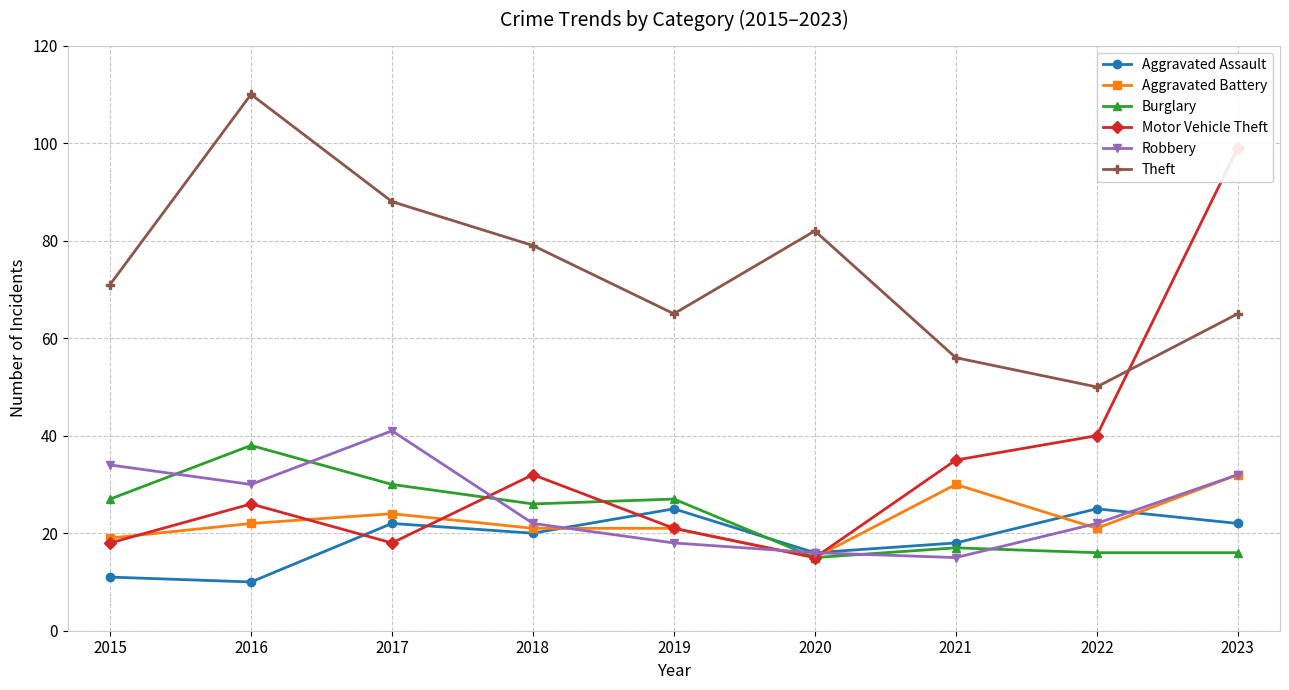

At which label does Motor Vehicle Theft reach its minimum?

2020